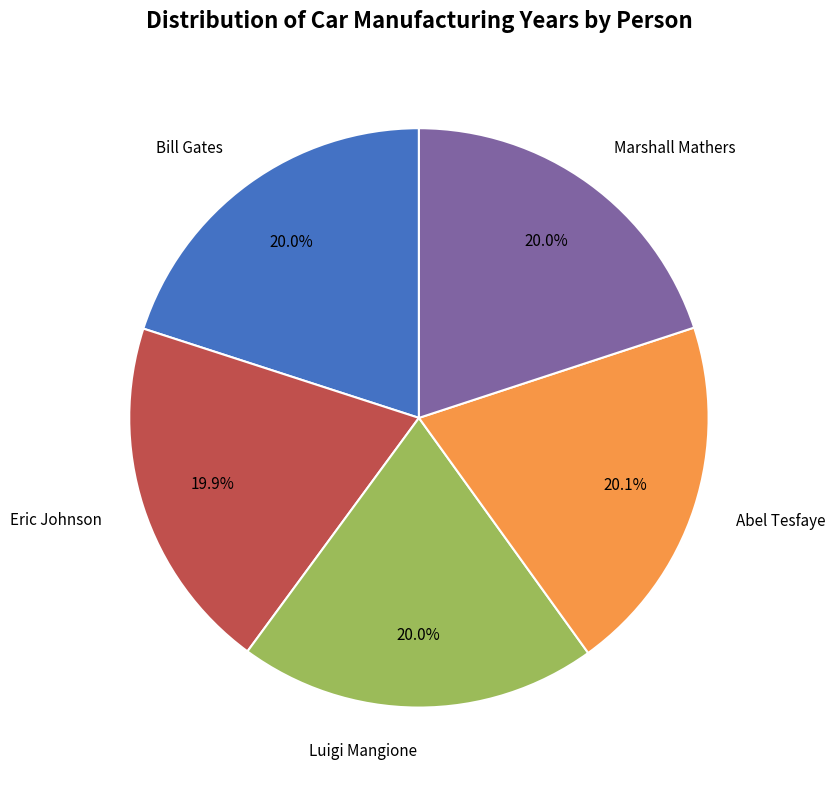

Does any single category account for the majority?

No